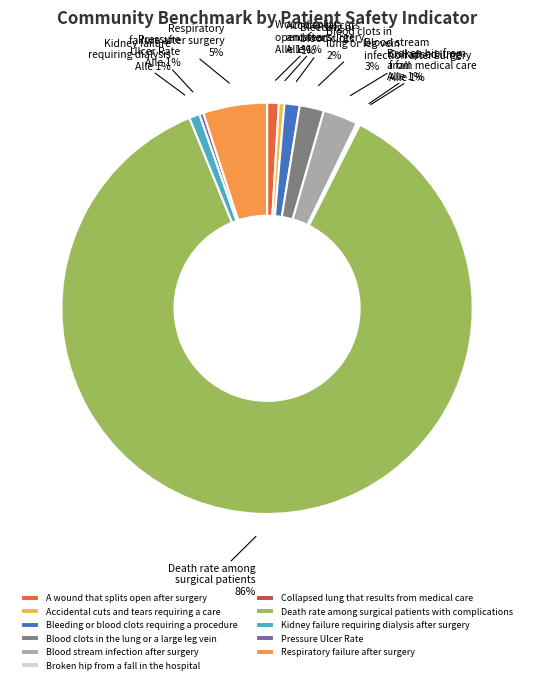

True or false: Kidney failure requiring dialysis after surgery accounts for 11% of the total.

False